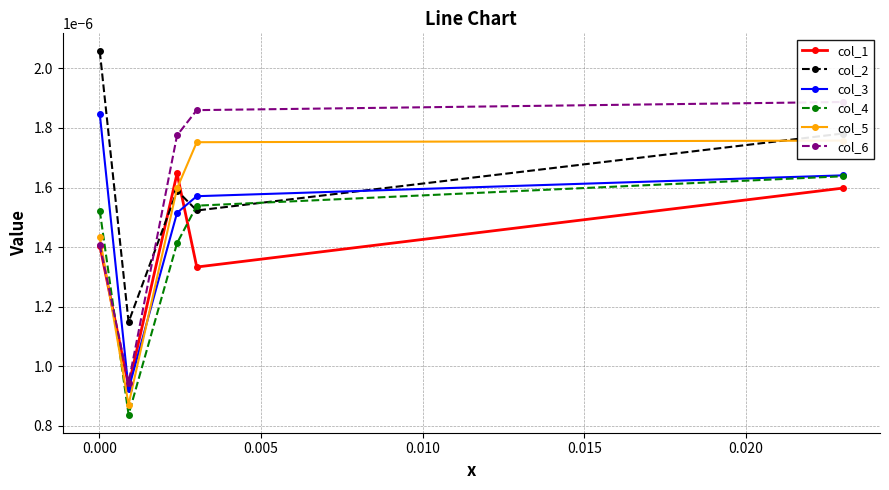

How many col_1 values are between 0 and 1?

5